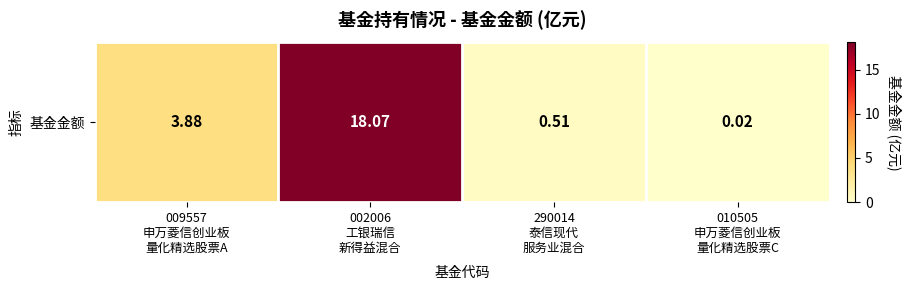

The value at 002006
工银瑞信
新得益混合 is 18.1. True or false?

True